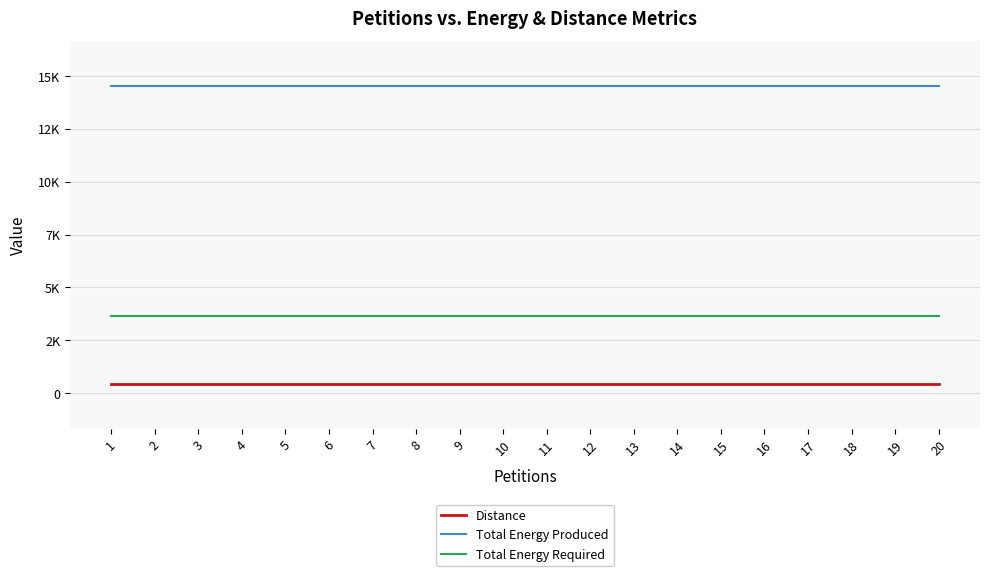

Is this an area chart (filled region under the line)?

No